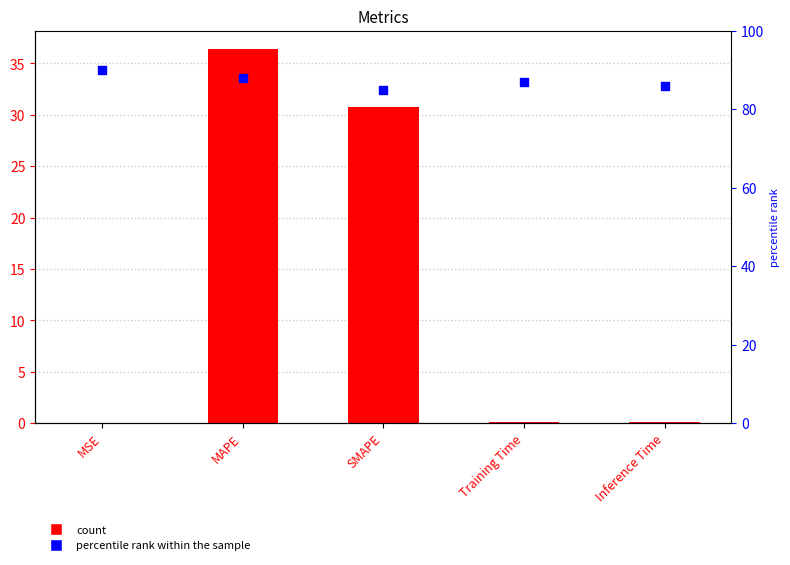

At how many categories does at least one series exceed 22?

5